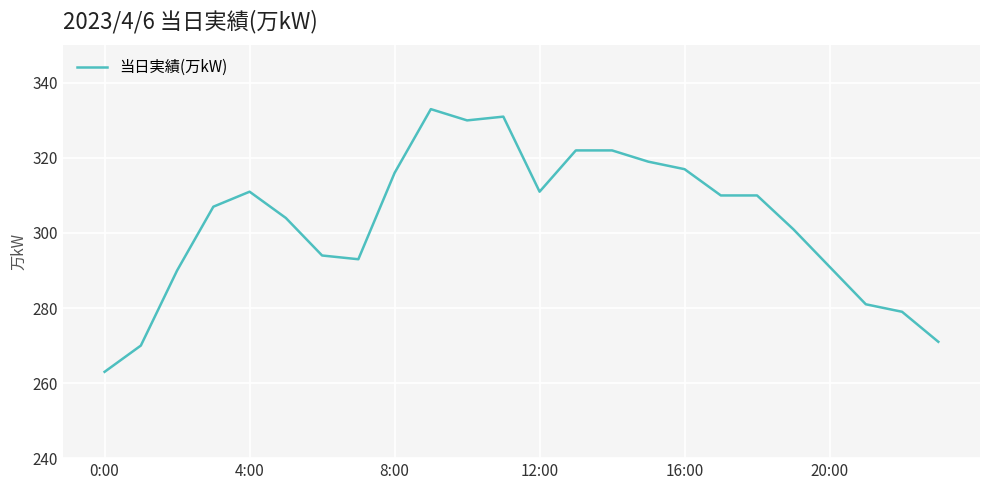

What is the minimum value shown in the chart?

263